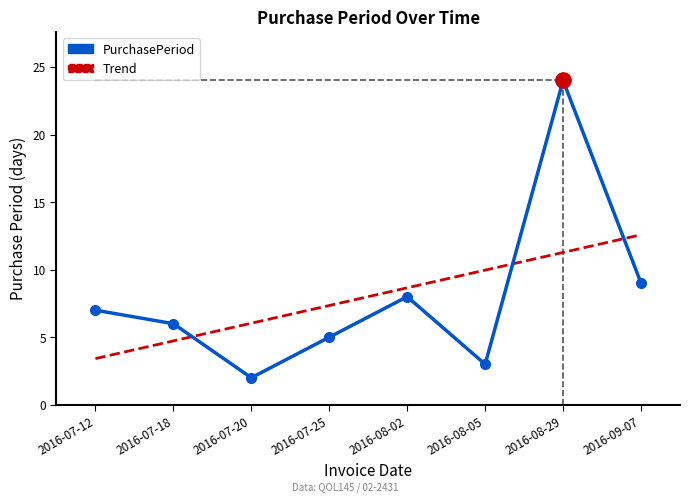

Between 2016-07-25 and 2016-09-07, which series saw the biggest shift?

Trend